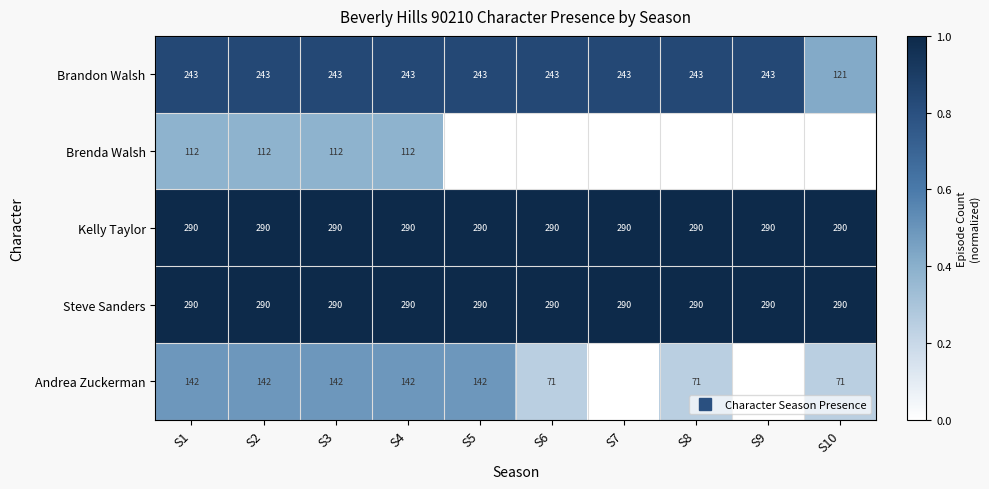

Between S6 and S3, which is larger?

S6